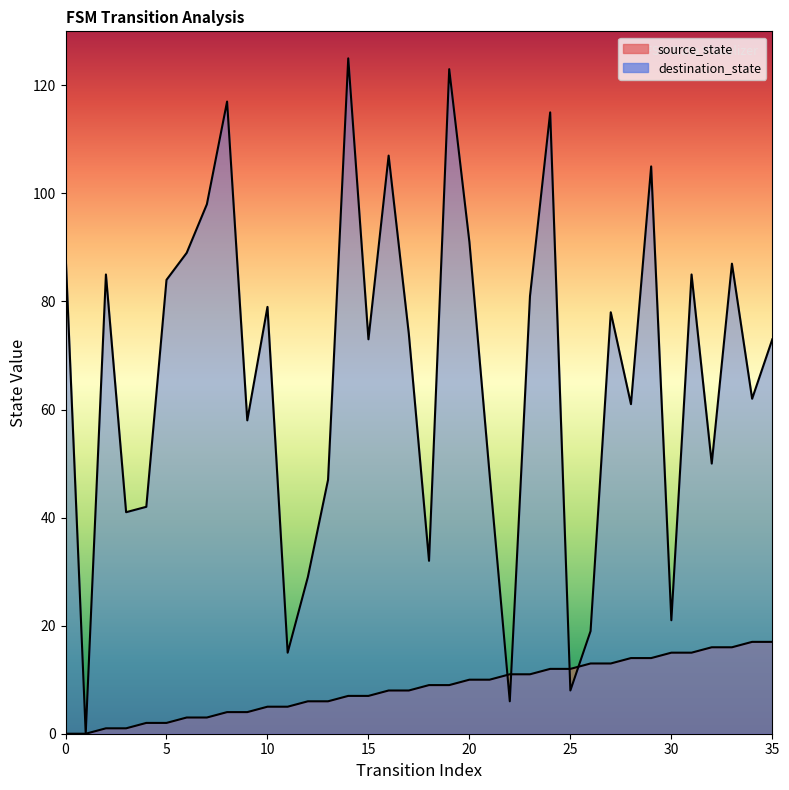

Reading left to right, what are all the values shown in this chart?

source_state: 0	0	1	1	2	2	3	3	4	4	5	5	6	6	7	7	8	8	9	9	10	10	11	11	12	12	13	13	14	14	15	15	16	16	17	17
destination_state: 89	0	85	41	42	84	89	98	117	58	79	15	29	47	125	73	107	74	32	123	91	48	6	81	115	8	19	78	61	105	21	85	50	87	62	73